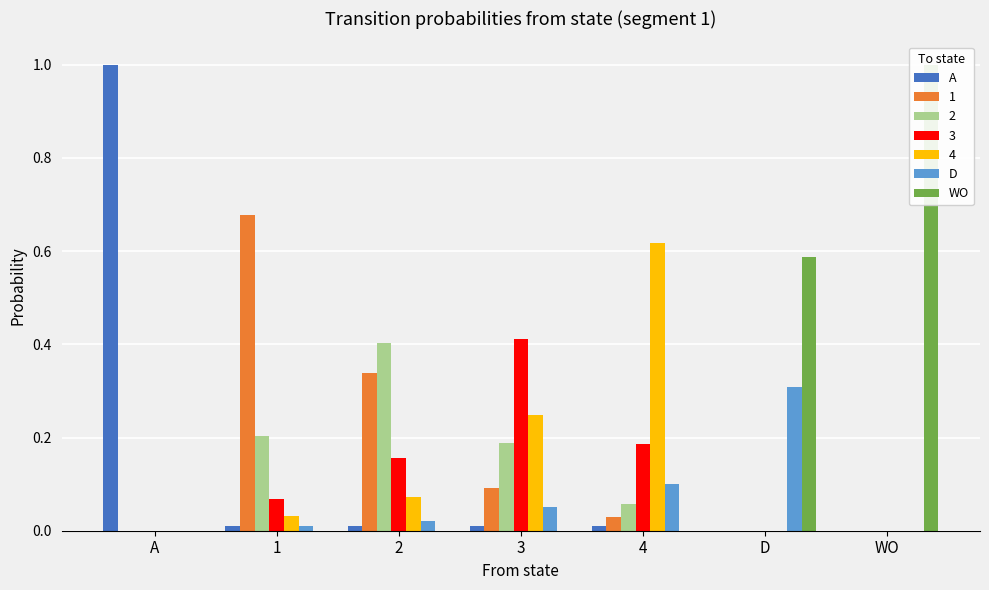

The value of D at 2 is 0.0. True or false?

True